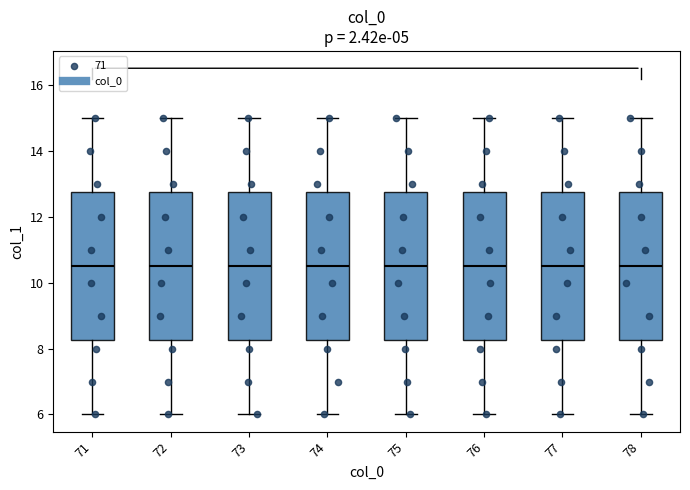

Where does the upper whisker of the box at x = 71 end on the y-axis? The values are not printed on the chart, so give them approximately, as read against the axis.

15.0